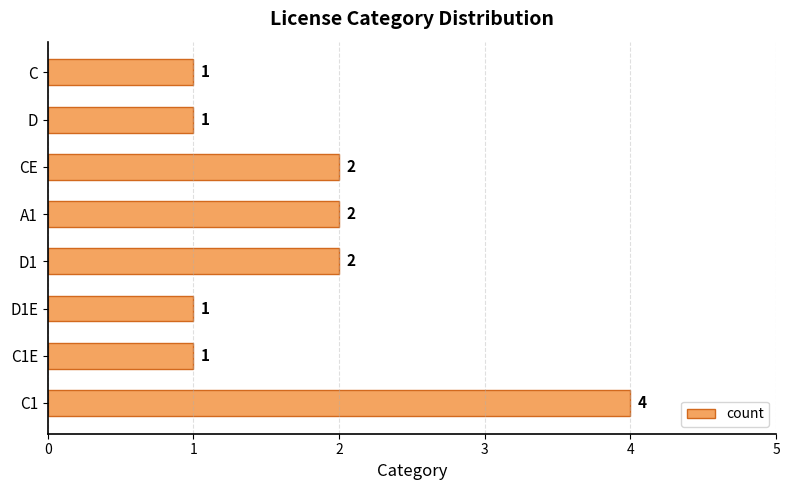

What is the average value?

2